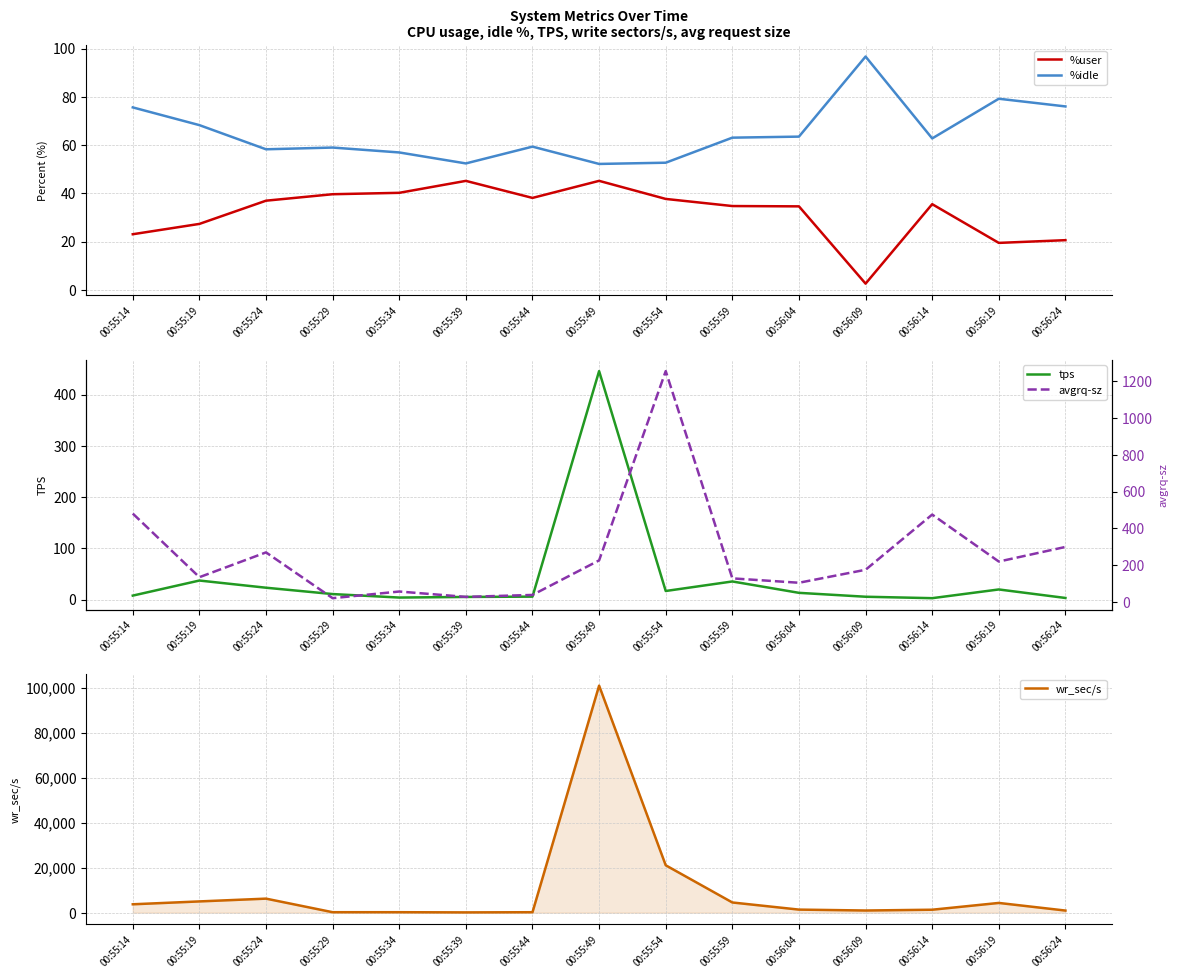

How many lines are shown in the chart?

5